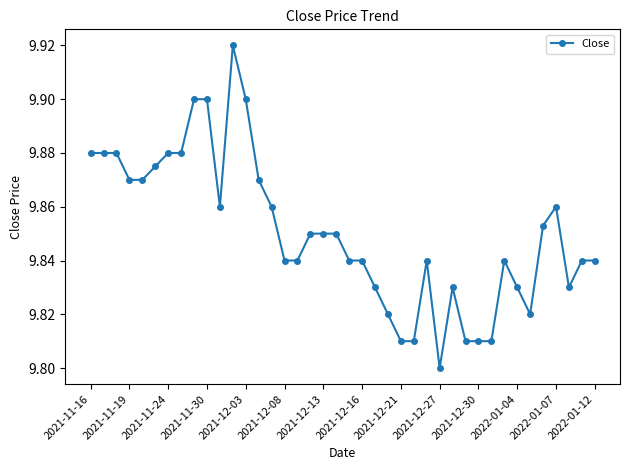

How many values are between 9 and 10?

40